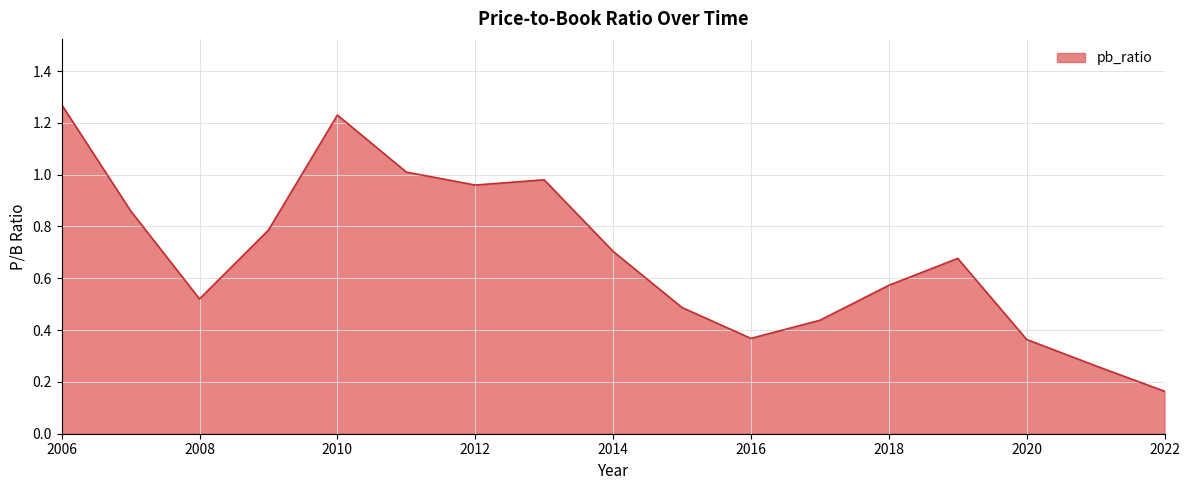

What is the difference between the maximum and minimum values?

1.1